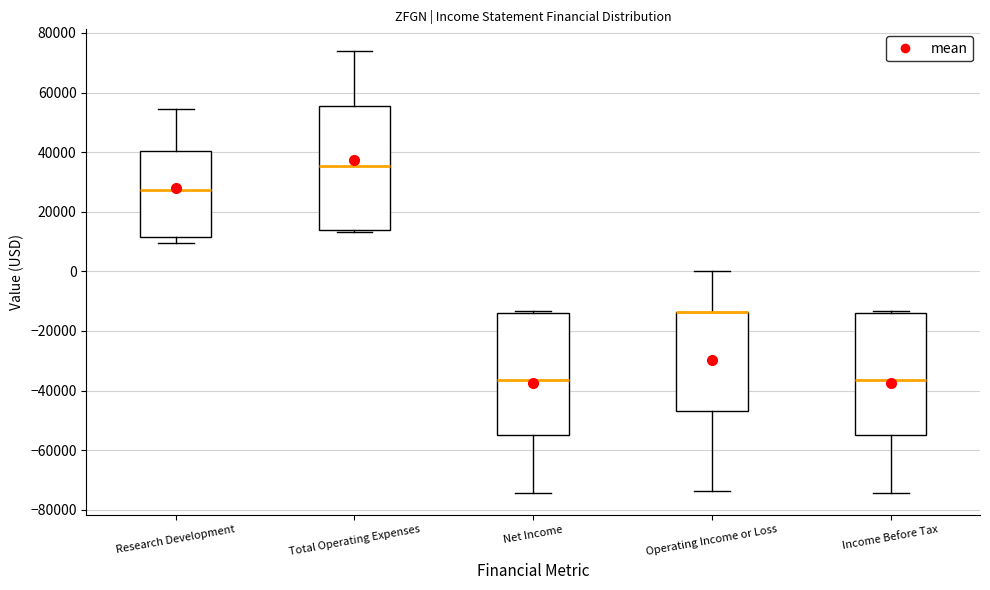

Reading left to right, read every box against the y-axis: the position of its median line, the range the box covers, and the ends of its whiskers. The values are not printed on the chart, so give them approximately, as read against the axis.

Research Development: median 28000, box 12000 to 40000, whiskers 10000 to 54000
Total Operating Expenses: median 36000, box 14000 to 56000, whiskers 14000 to 74000
Net Income: median -36000, box -54000 to -14000, whiskers -74000 to -14000 (just above the box's upper edge)
Operating Income or Loss: median -14000 (drawn on the box's upper edge), box -46000 to -14000, whiskers -74000 to 0
Income Before Tax: median -36000, box -54000 to -14000, whiskers -74000 to -14000 (just above the box's upper edge)